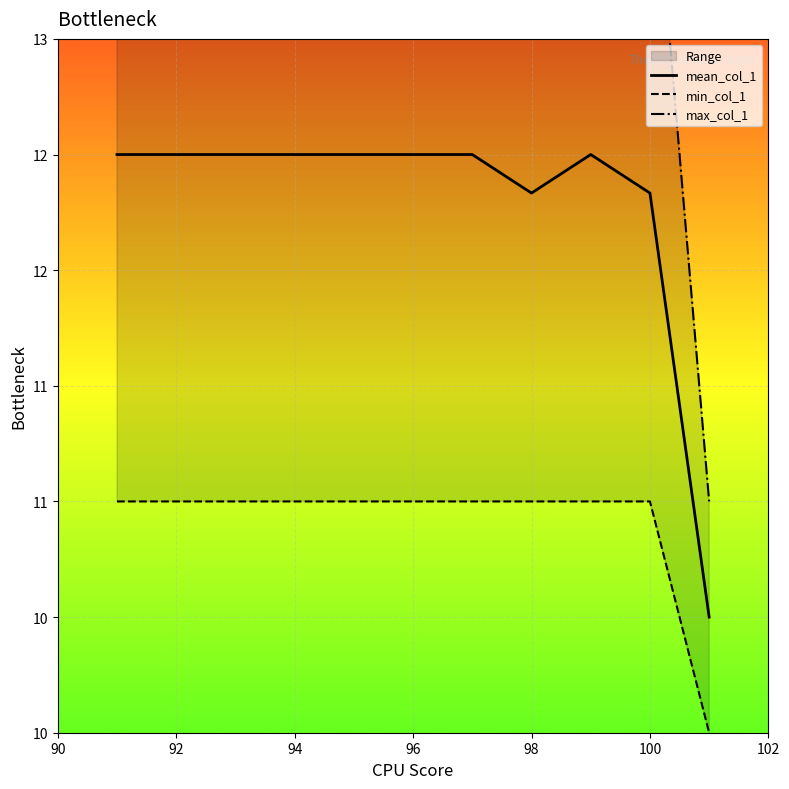

How many lines are shown in the chart?

3